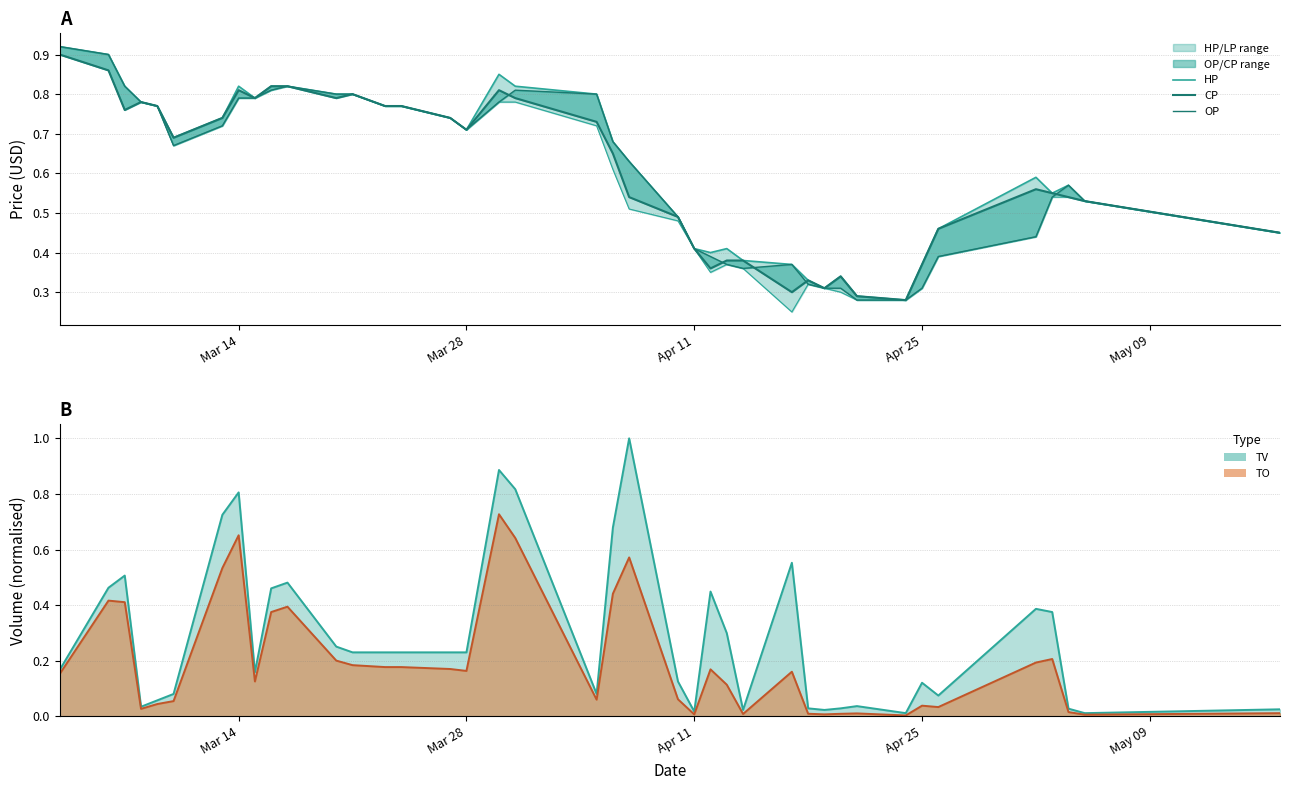

What is the minimum value for HP?

0.3